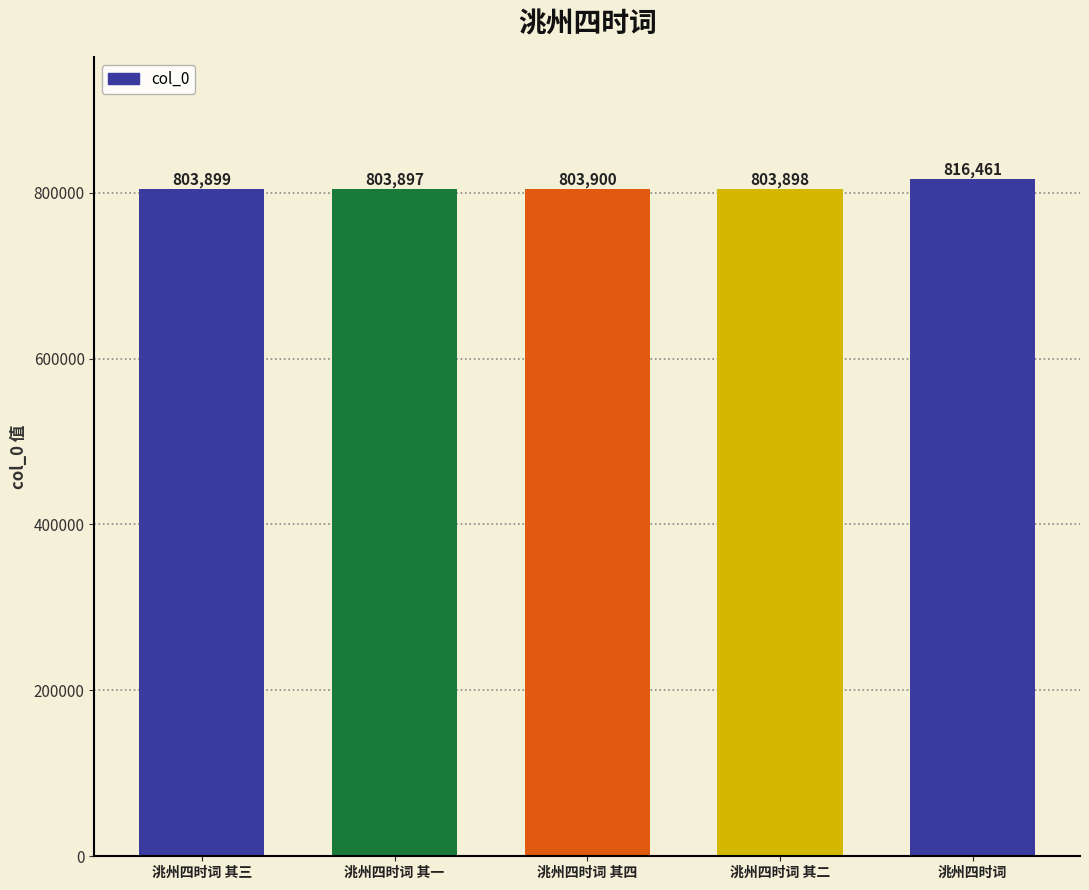

Rank the categories by value from highest to lowest.

洮州四时词, 洮州四时词 其四, 洮州四时词 其三, 洮州四时词 其二, 洮州四时词 其一